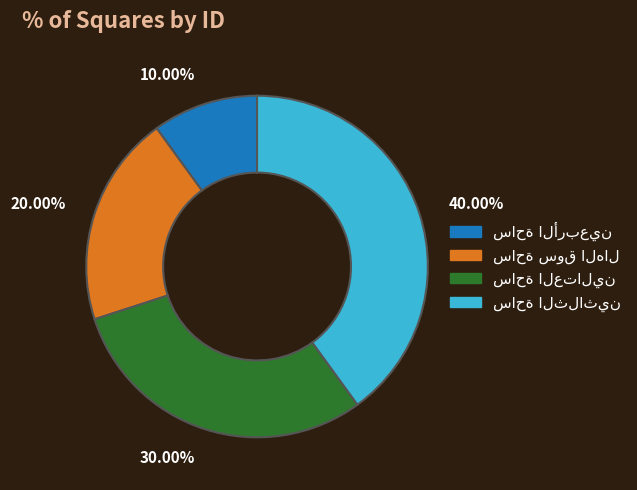

Which has a higher value, 30.00% or 40.00%?

40.00%